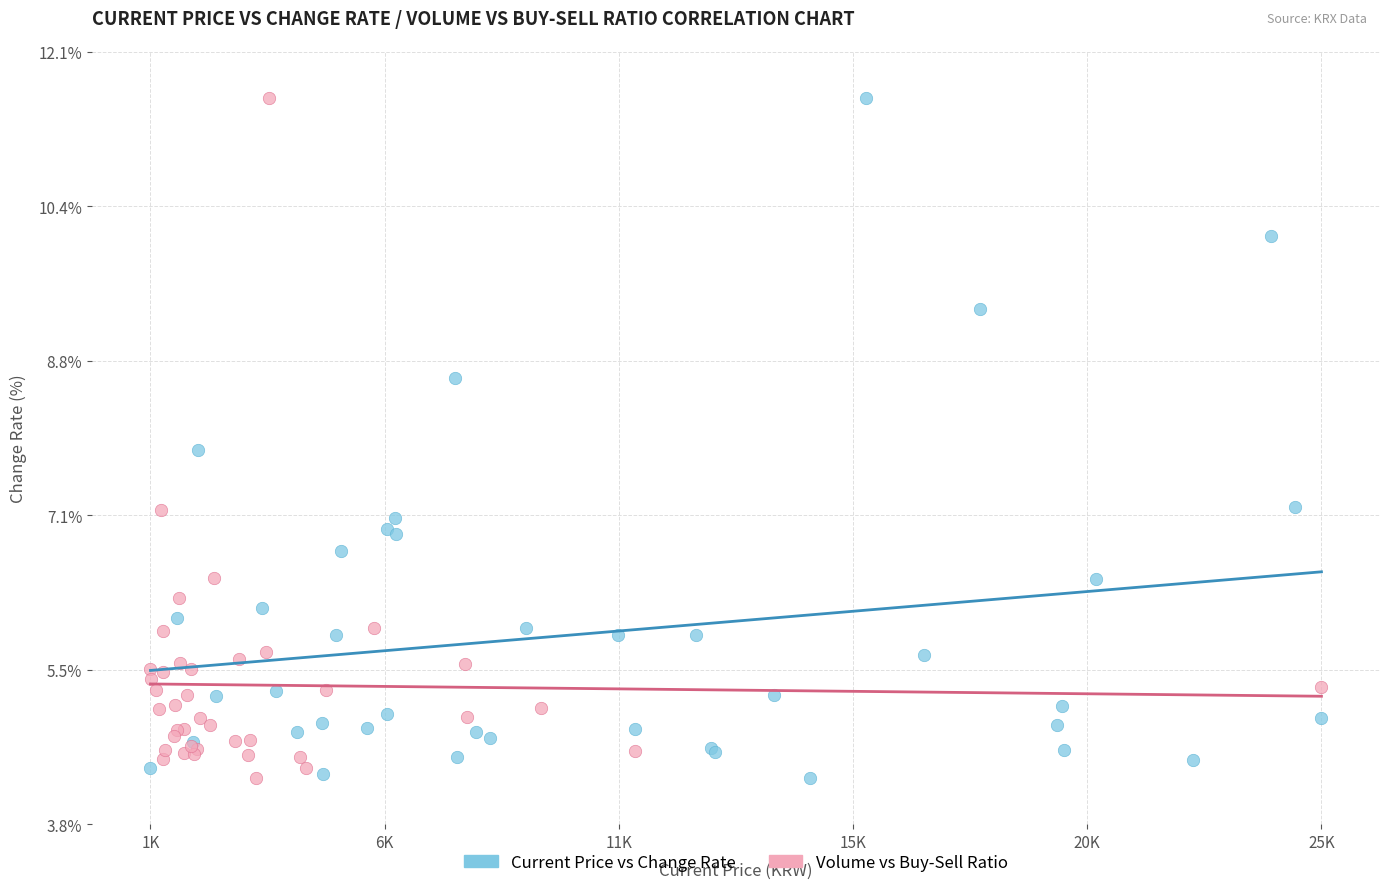

What are all the series names shown in the legend?

Current Price vs Change Rate, Volume vs Buy-Sell Ratio